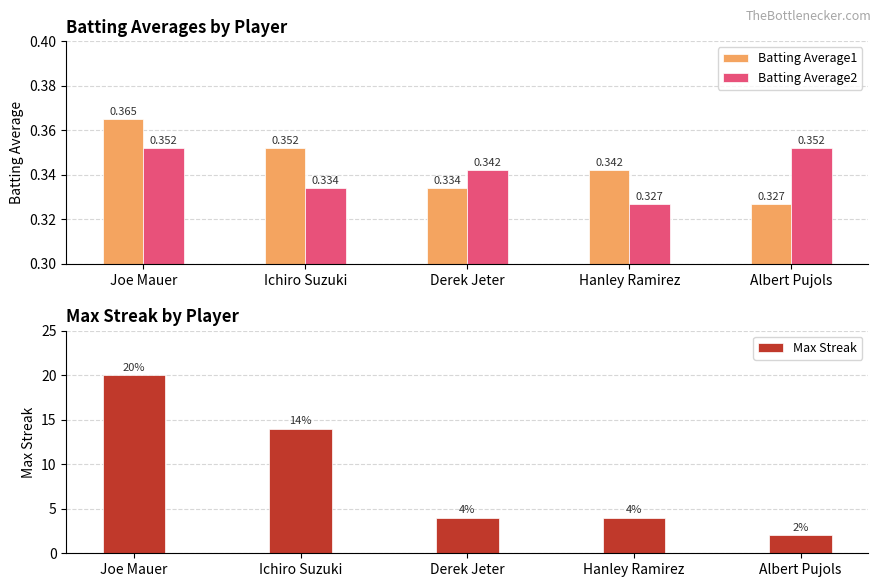

Reading left to right, list all the values displayed in this chart.

Batting Average1: Joe Mauer=0.4	Ichiro Suzuki=0.4	Derek Jeter=0.3	Hanley Ramirez=0.3	Albert Pujols=0.3
Batting Average2: Joe Mauer=0.4	Ichiro Suzuki=0.3	Derek Jeter=0.3	Hanley Ramirez=0.3	Albert Pujols=0.4
Max Streak: Joe Mauer=20.0	Ichiro Suzuki=14.0	Derek Jeter=4.0	Hanley Ramirez=4.0	Albert Pujols=2.0